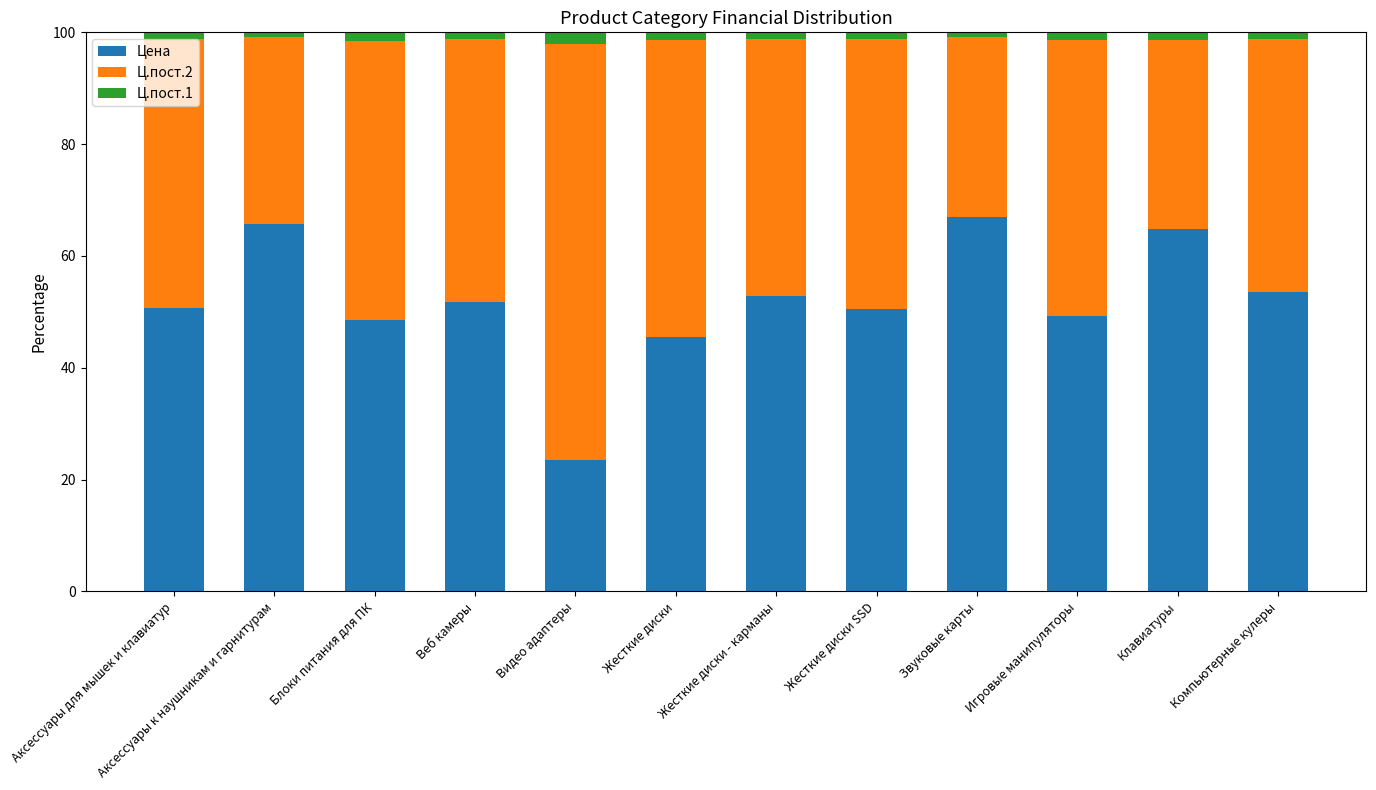

The value of Цена at Аксессуары для мышек и клавиатур is 50.6. True or false?

True